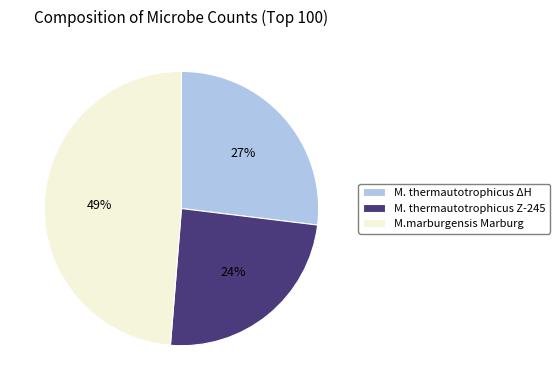

Is it true that M. thermautotrophicus ΔH is 37% of the pie?

False